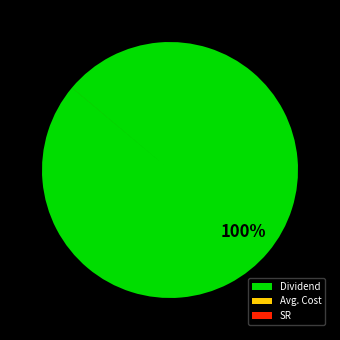

To the nearest percent, what is the average slice percentage?

33%